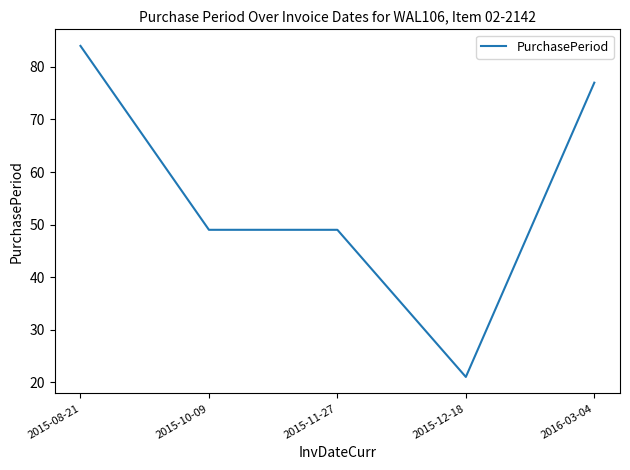

How many lines are shown in the chart?

1